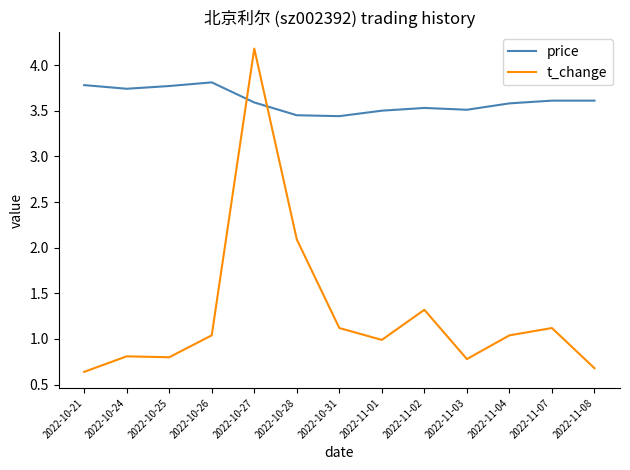

List the series in order of their peak value, lowest first.

price, t_change